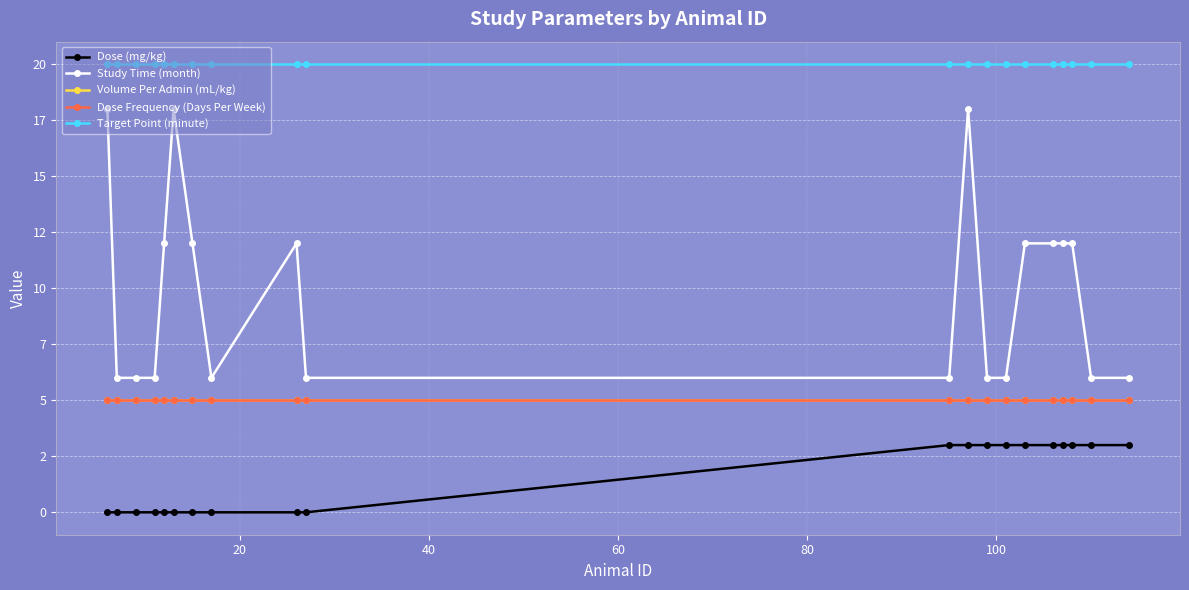

Which series has the largest total across all categories?

Target Point (minute)